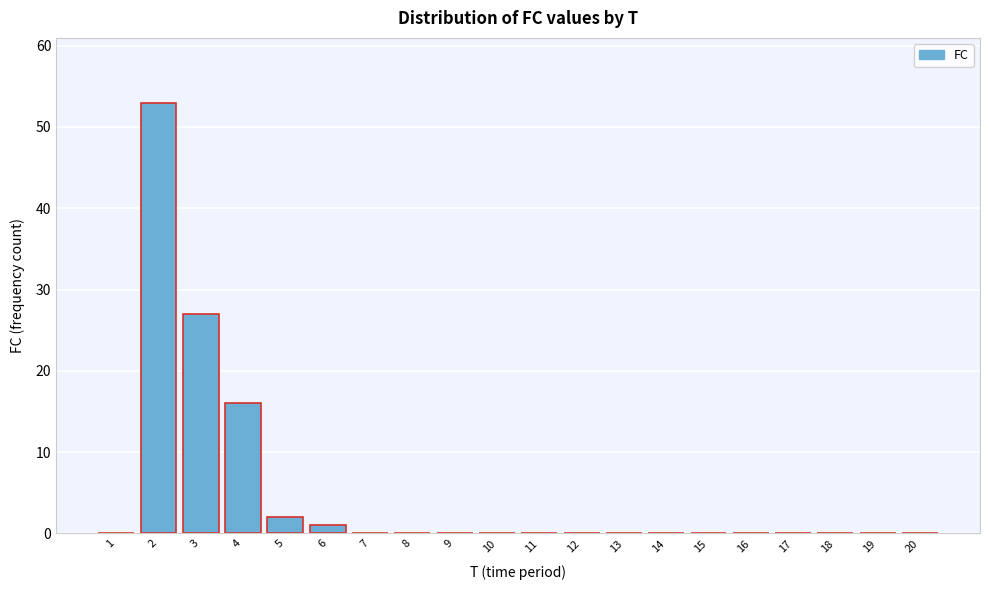

Reading left to right, extract all data points from this chart.

1=0	2=53	3=27	4=16	5=2	6=1	7=0	8=0	9=0	10=0	11=0	12=0	13=0	14=0	15=0	16=0	17=0	18=0	19=0	20=0